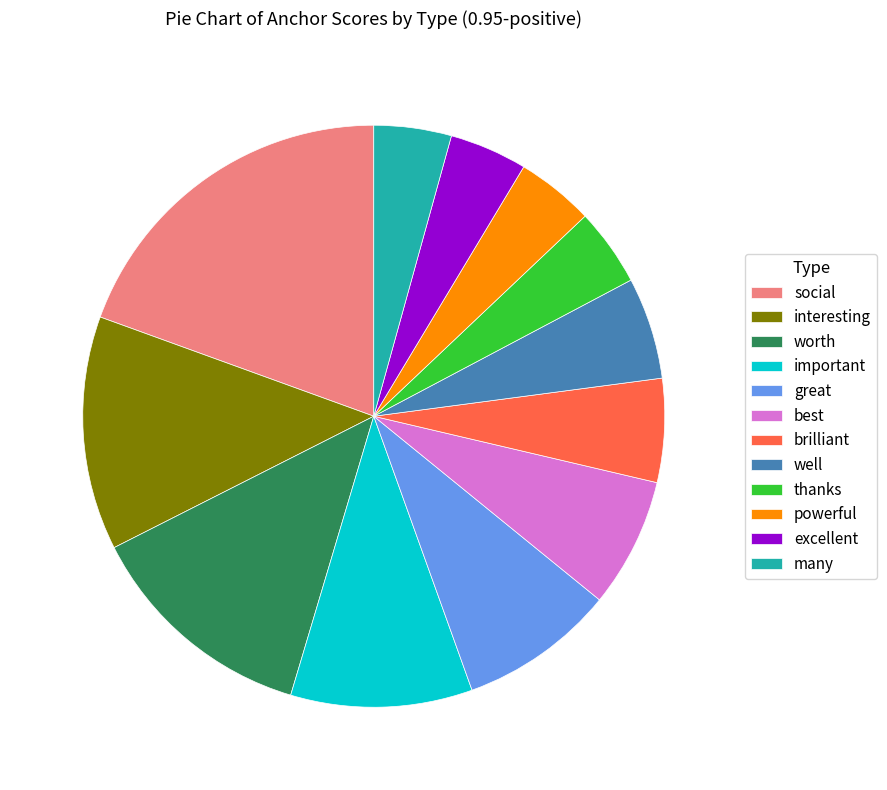

Is there a majority slice in this chart?

No